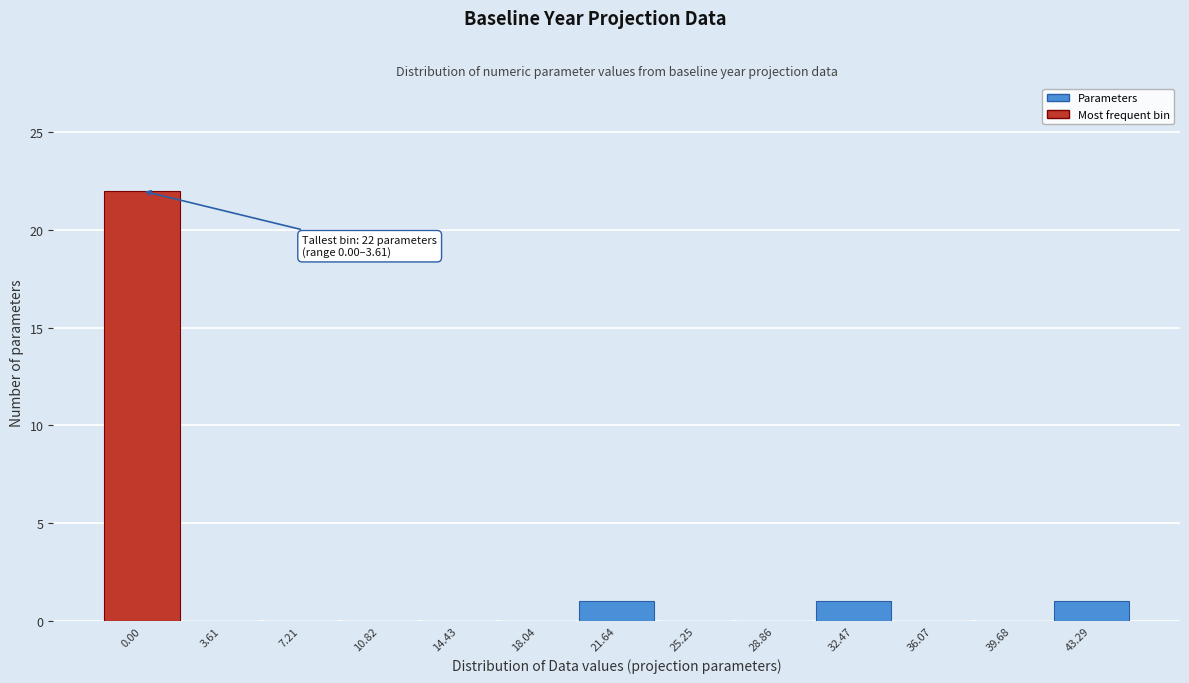

Reading right to left, transcribe all the data shown in this chart.

43.29=1	39.68=0	36.07=0	32.47=1	28.86=0	25.25=0	21.64=1	18.04=0	14.43=0	10.82=0	7.21=0	3.61=0	0.00=22